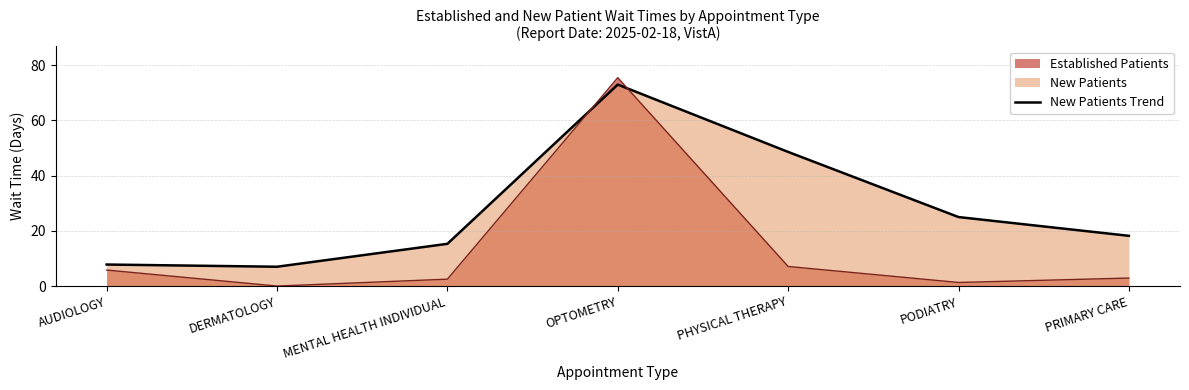

How many series are shown in this chart?

2